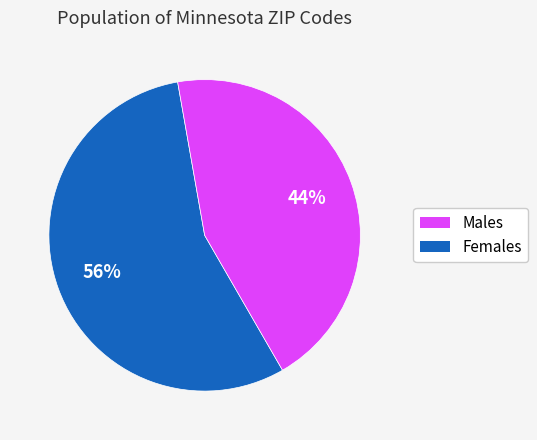

To the nearest percent, what is the average slice percentage?

50%